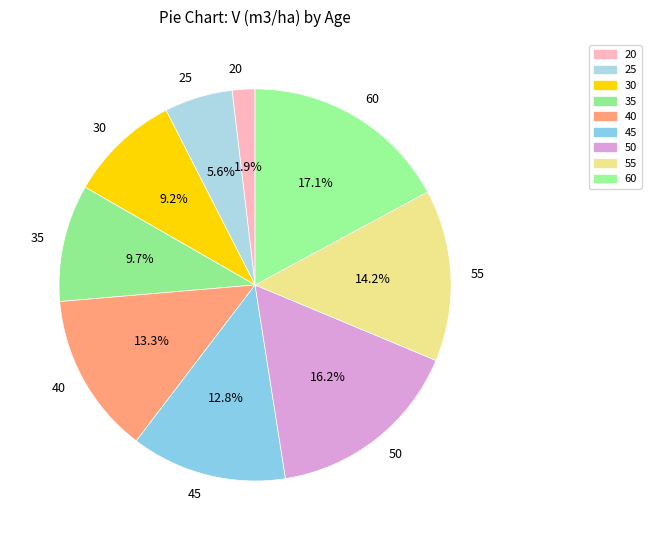

What is the smallest slice in the pie chart?

20